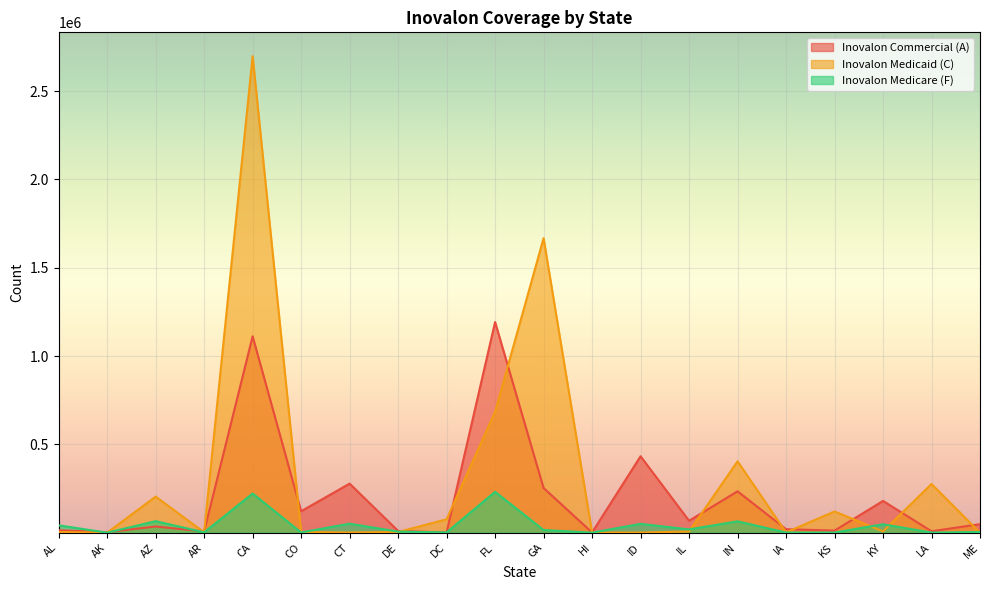

Which series ends up on top after the final intersection of Inovalon Medicare (F) and Inovalon Medicaid (C)?

Inovalon Medicare (F)